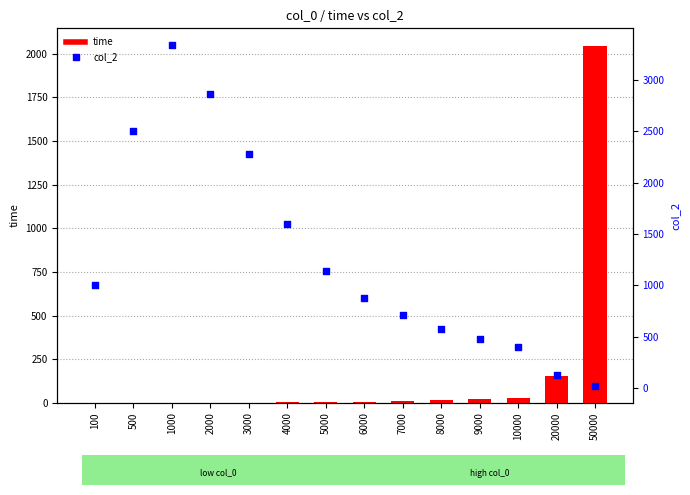

Which series has the largest total across all categories?

col_2